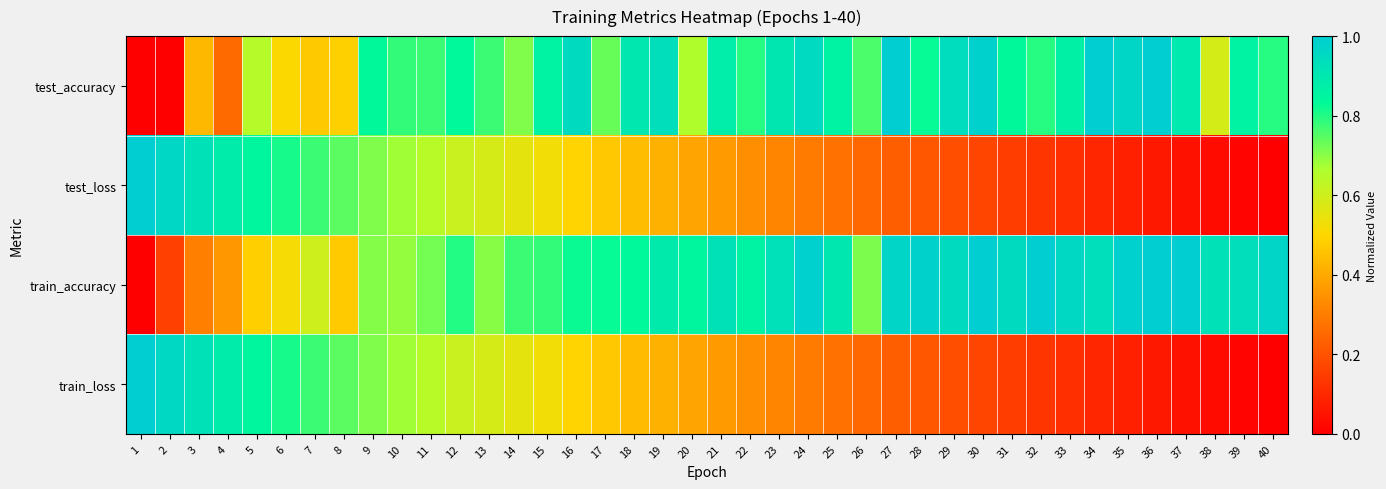

Between 6 and 38, which series saw the biggest shift?

test_loss